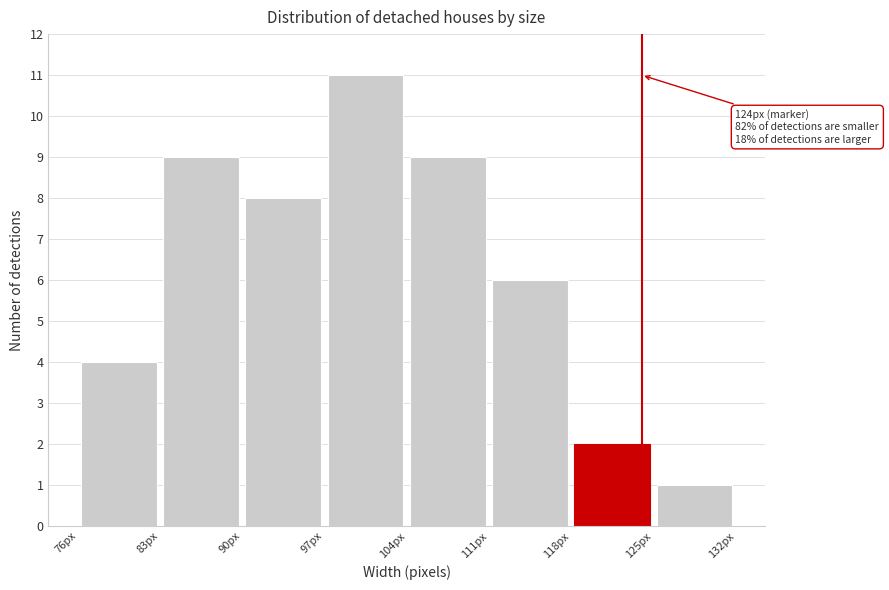

Which range on the x-axis has the tallest bar?

97 to 104